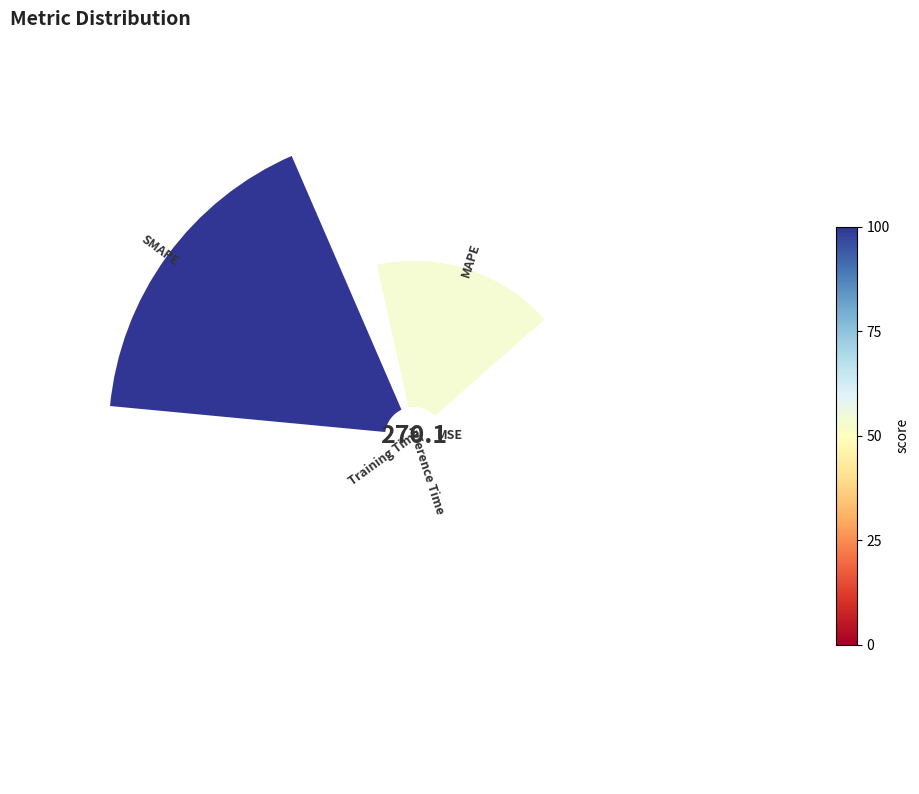

True or false: SMAPE accounts for 74% of the total.

False